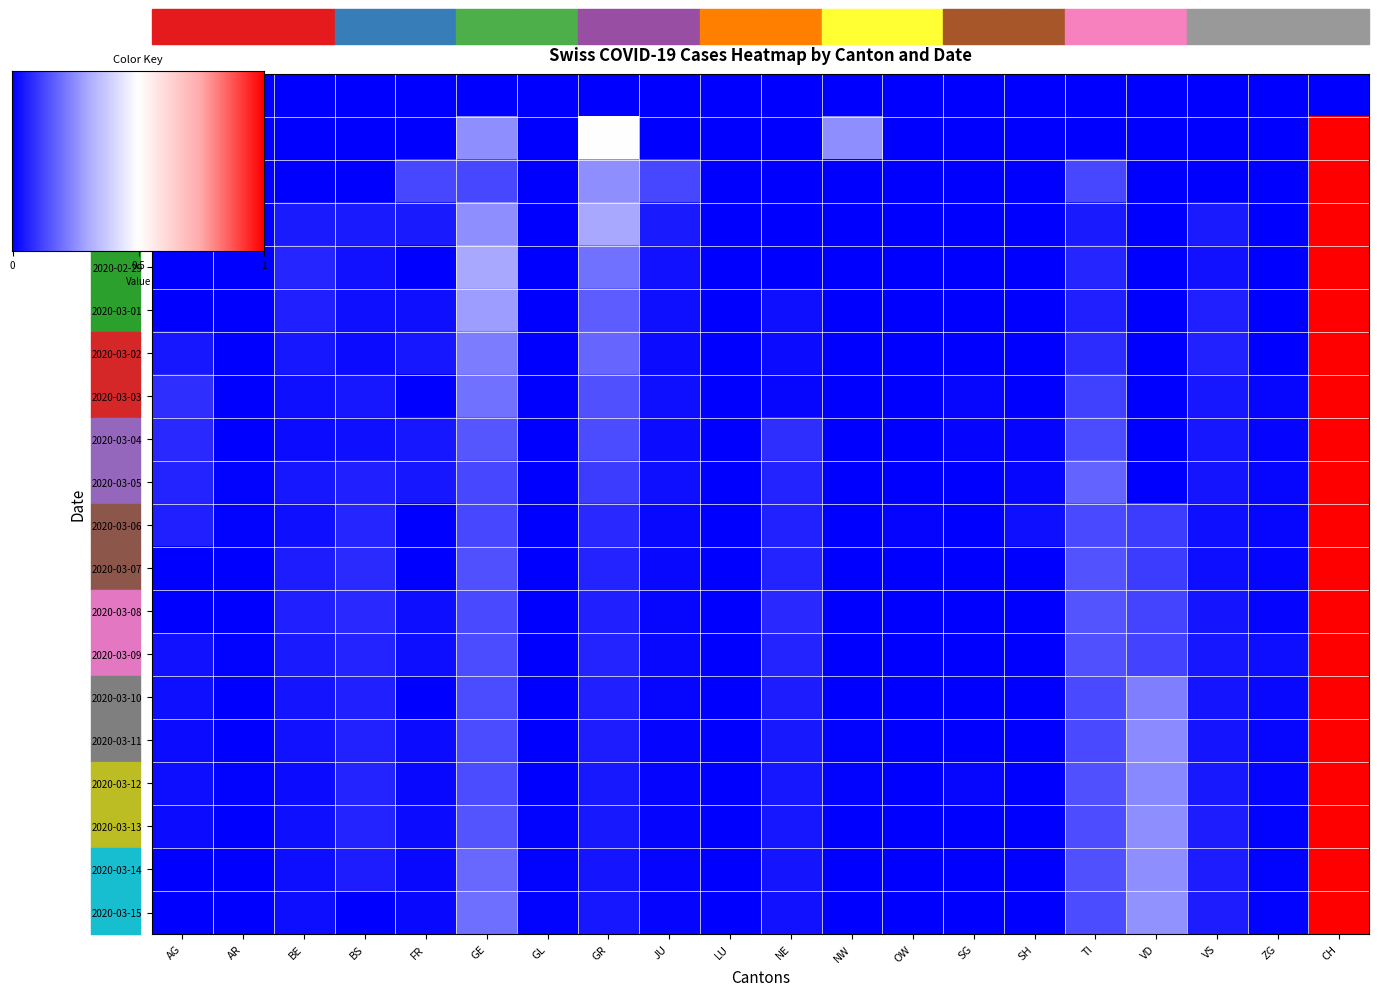

Which category has the highest value across all series?

CH